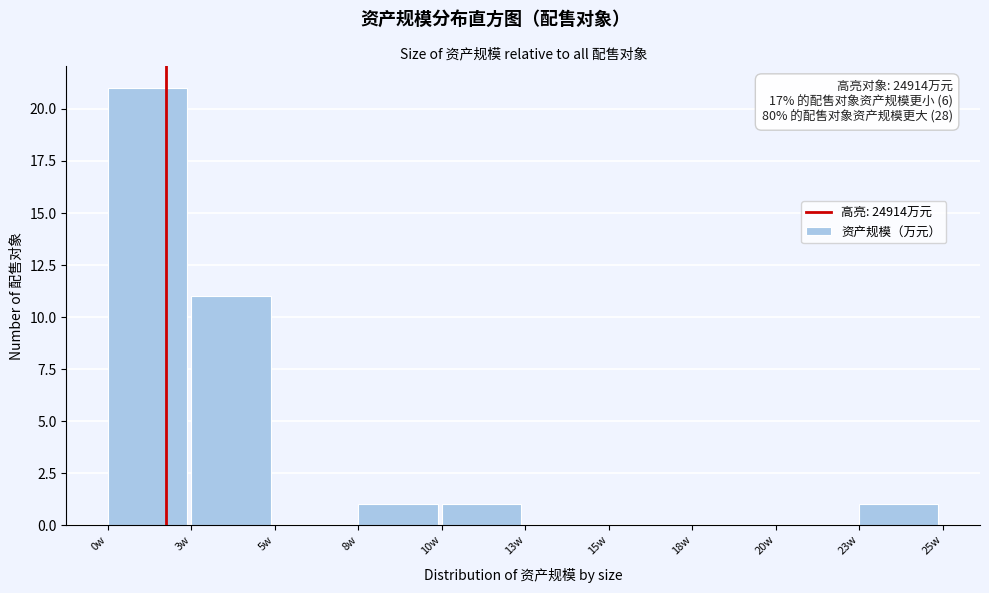

Reading right to left, extract all data points from this chart.

23w=1	20w=0	18w=0	15w=0	13w=0	10w=1	8w=1	5w=0	3w=11	0w=21